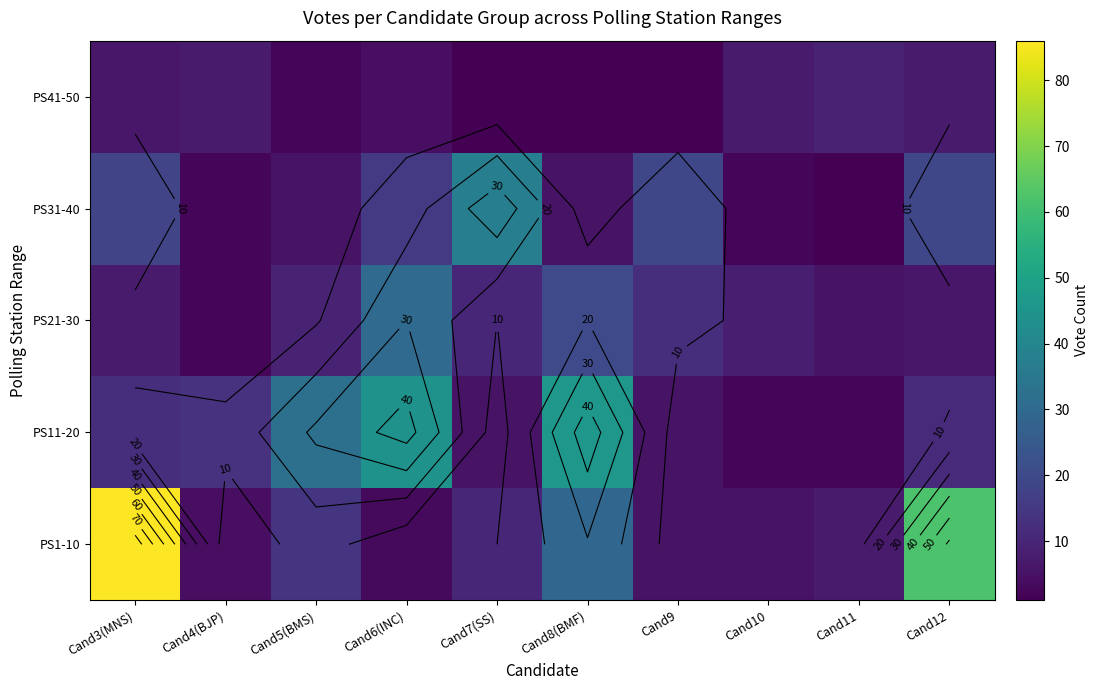

Where is PS1-10 nearest to the value 44?

Cand8(BMF)